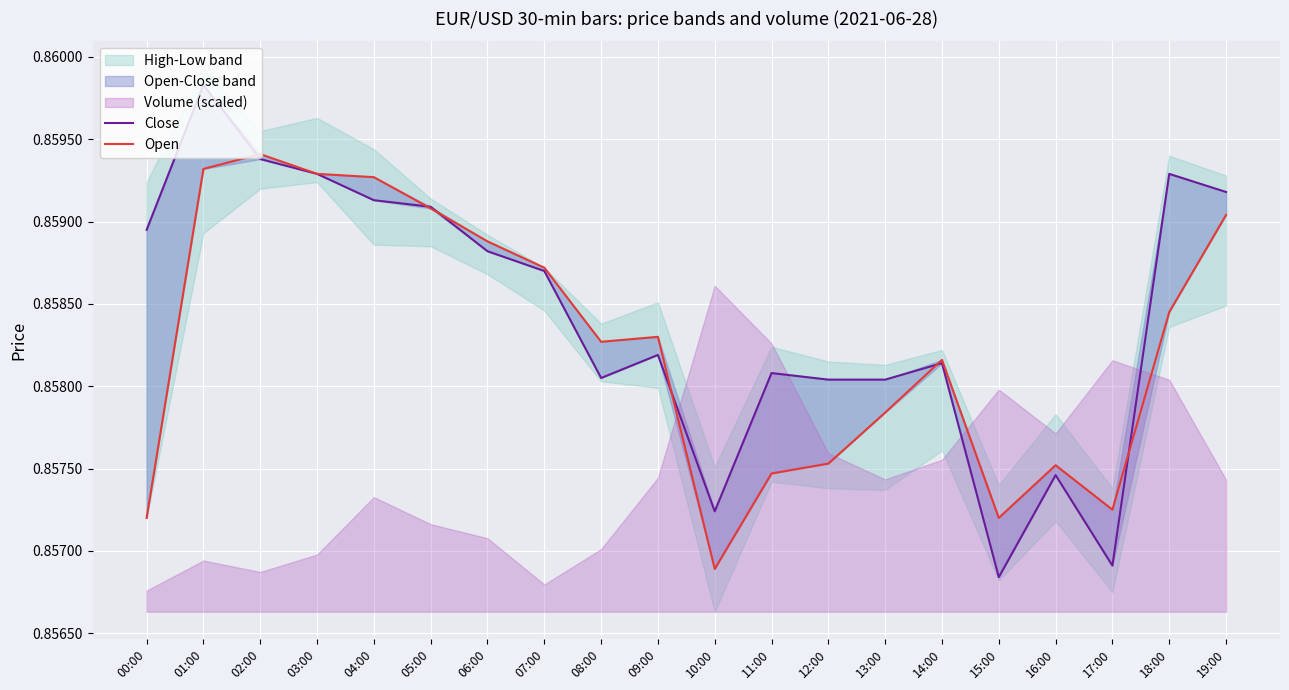

List the series in order of their overall mean, highest first.

Close, Open